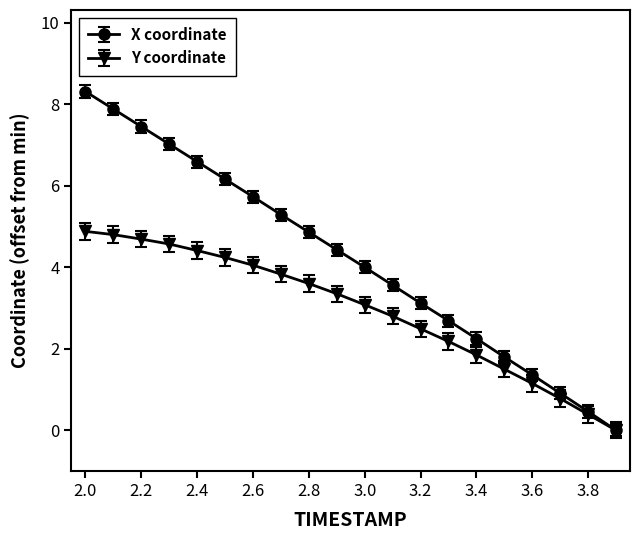

Does the chart have visible grid lines?

No